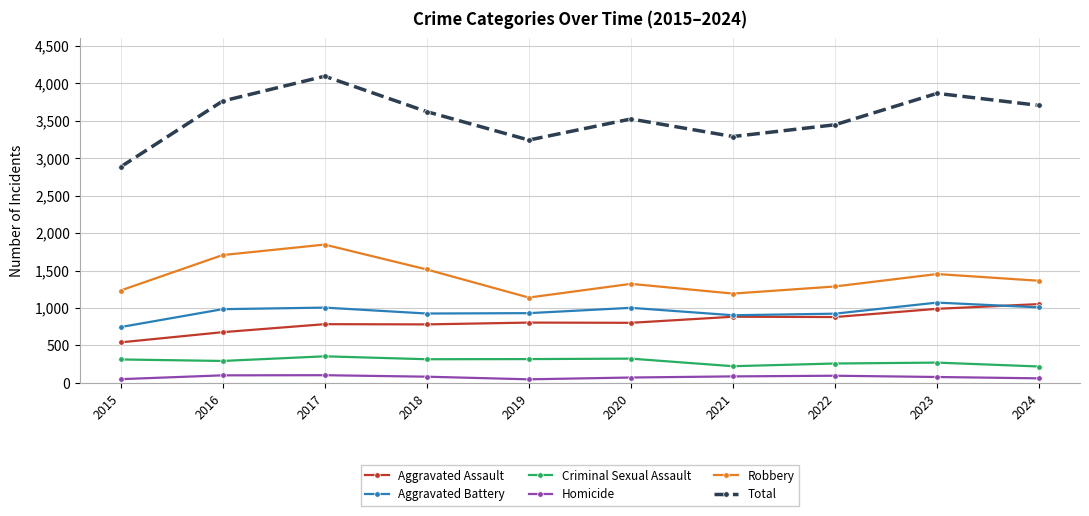

Which series has the widest spread of values?

Total